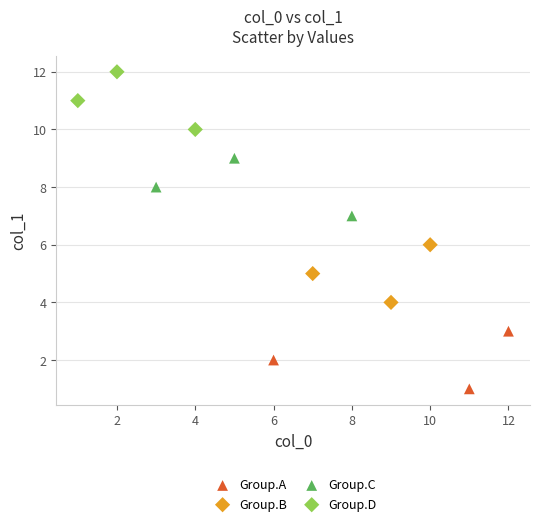

Which series contains the highest Y value?

Group.D